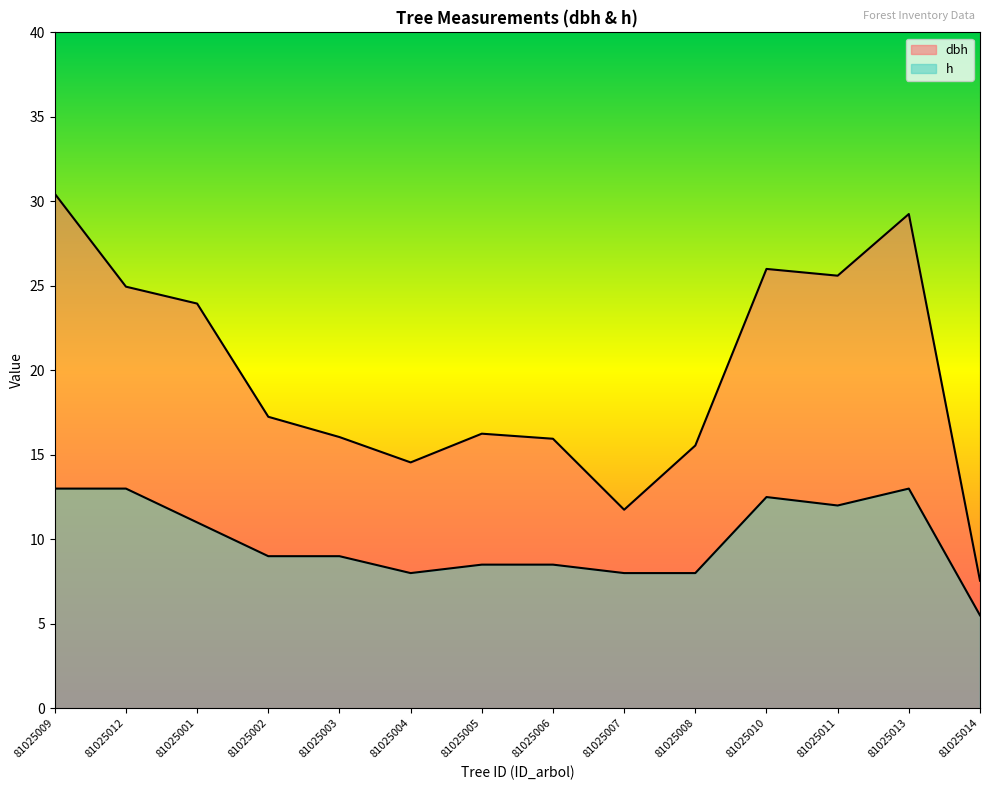

True or false: dbh and h cross at least once.

False